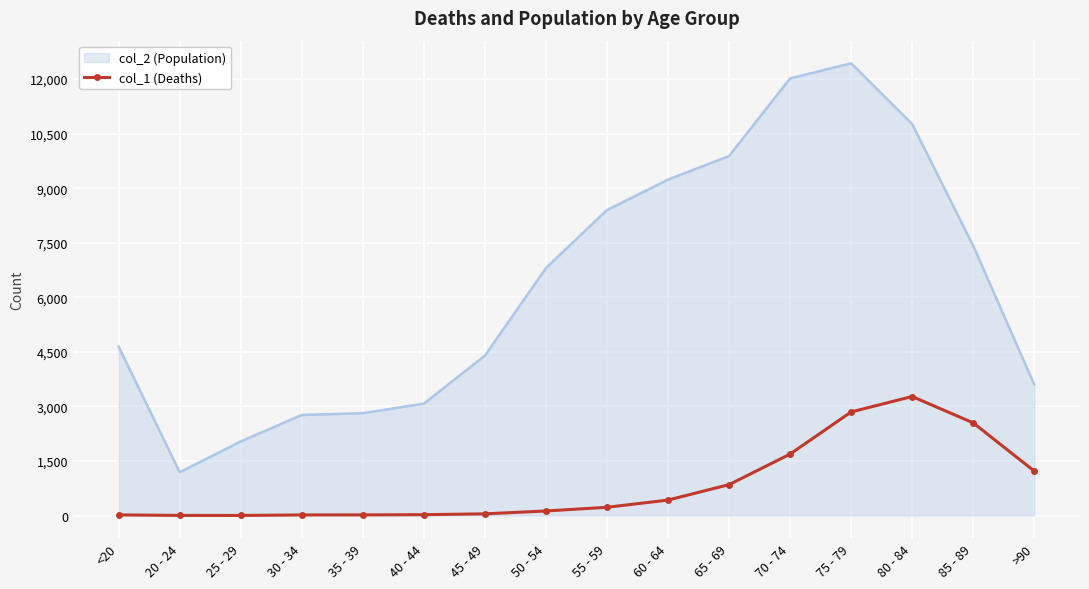

Count the number of categories in the chart.

16